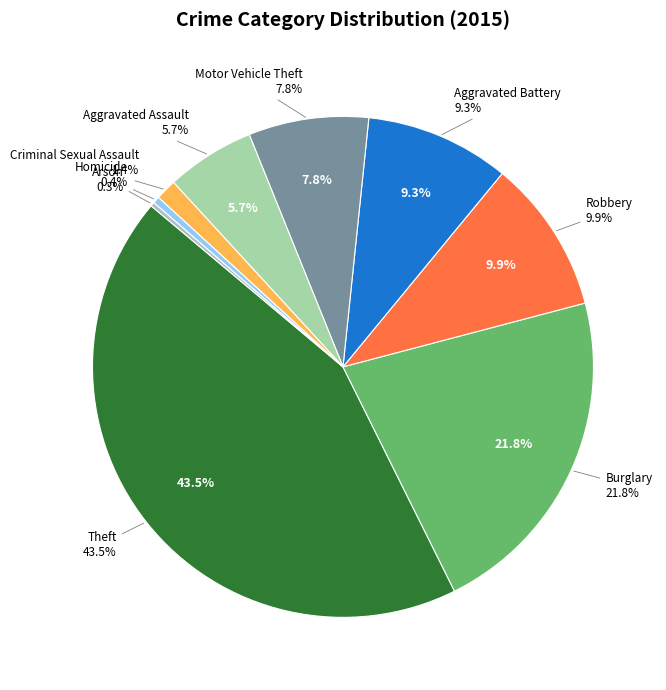

How many segments does this pie chart have?

9